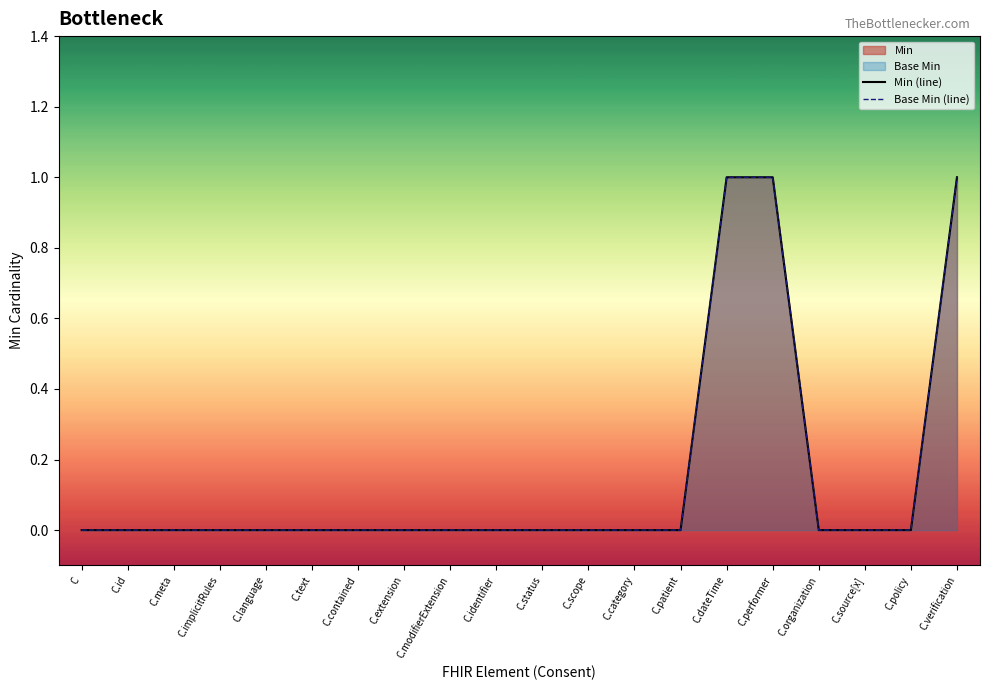

List the labels in order of Base Min (line) value, largest first.

C.dateTime, C.performer, C.verification, C, C.id, C.meta, C.implicitRules, C.language, C.text, C.contained, C.extension, C.modifierExtension, C.identifier, C.status, C.scope, C.category, C.patient, C.organization, C.source[x], C.policy